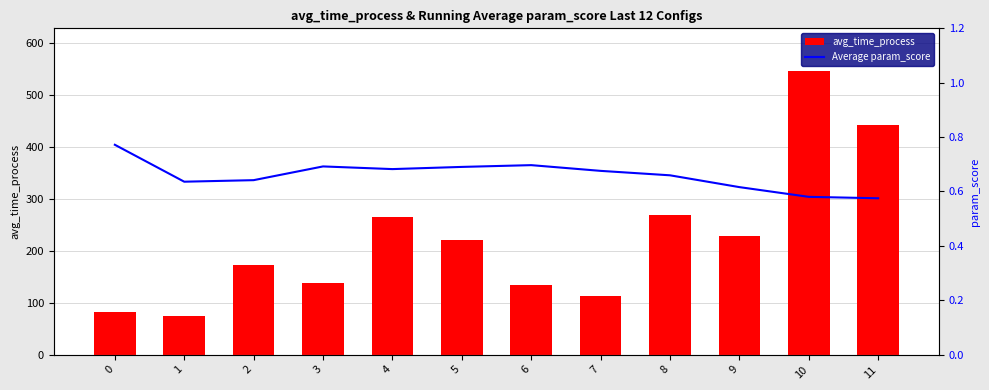

List the labels in order of Average param_score value, largest first.

0, 6, 3, 5, 4, 7, 8, 2, 1, 9, 10, 11